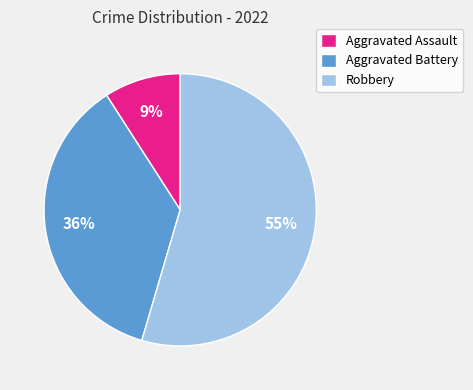

What percentage is the Robbery slice, to the nearest percent?

55%